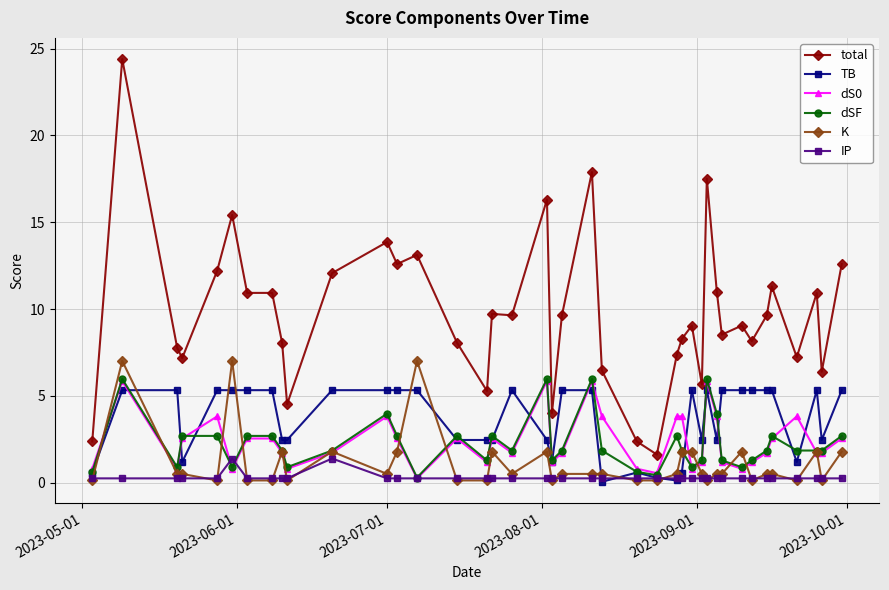

At how many categories does at least one series exceed 3?

37